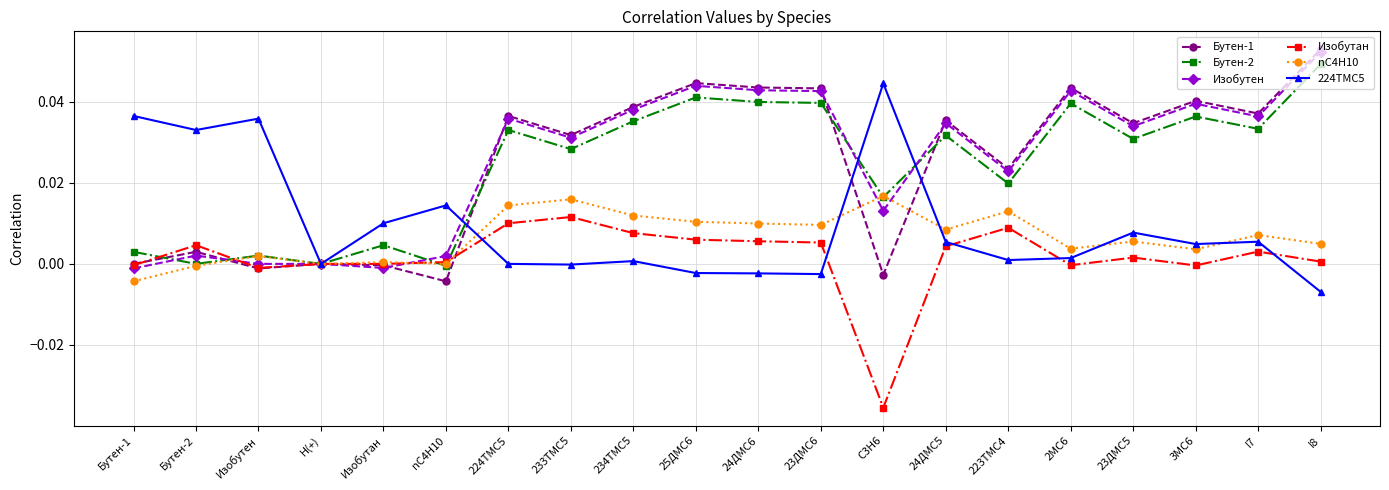

Is it true that Изобутен equals 0.0 at I8?

False